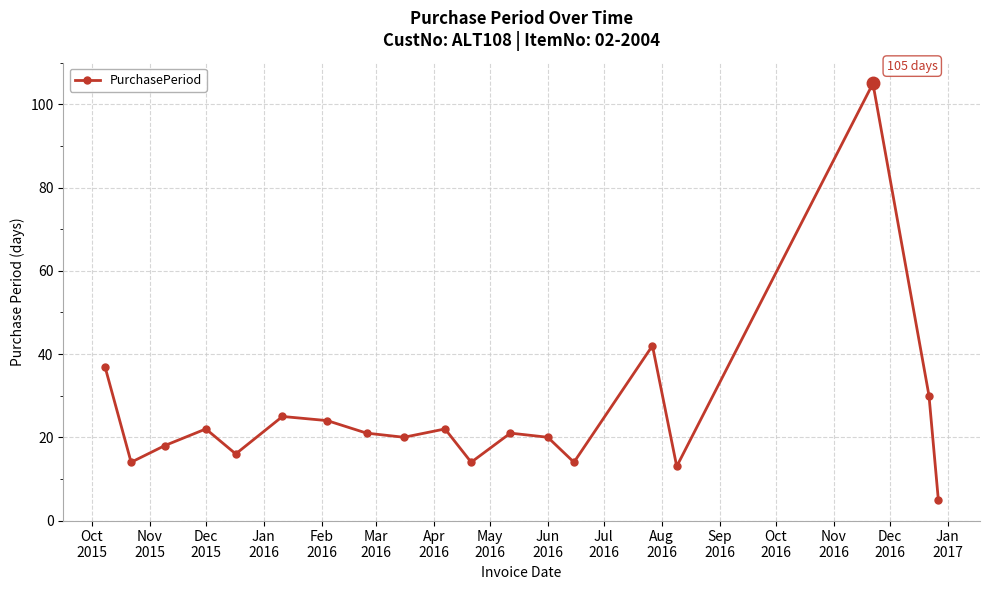

How many lines are shown in the chart?

1